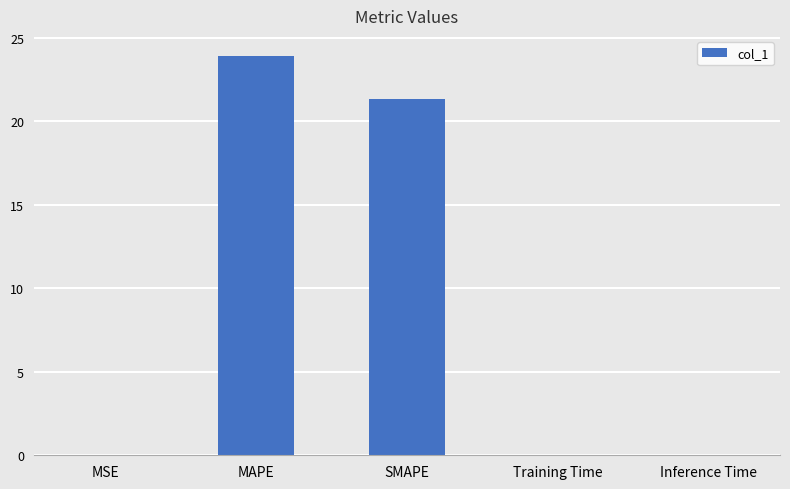

The chart shows a value of 0.0 at Inference Time. True or false?

True